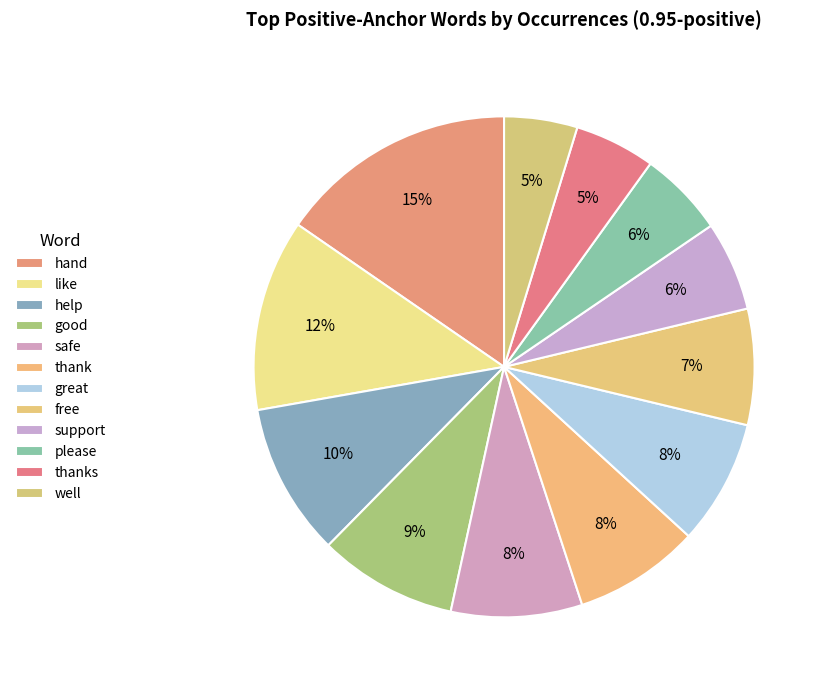

To the nearest percent, what portion does help represent?

10%